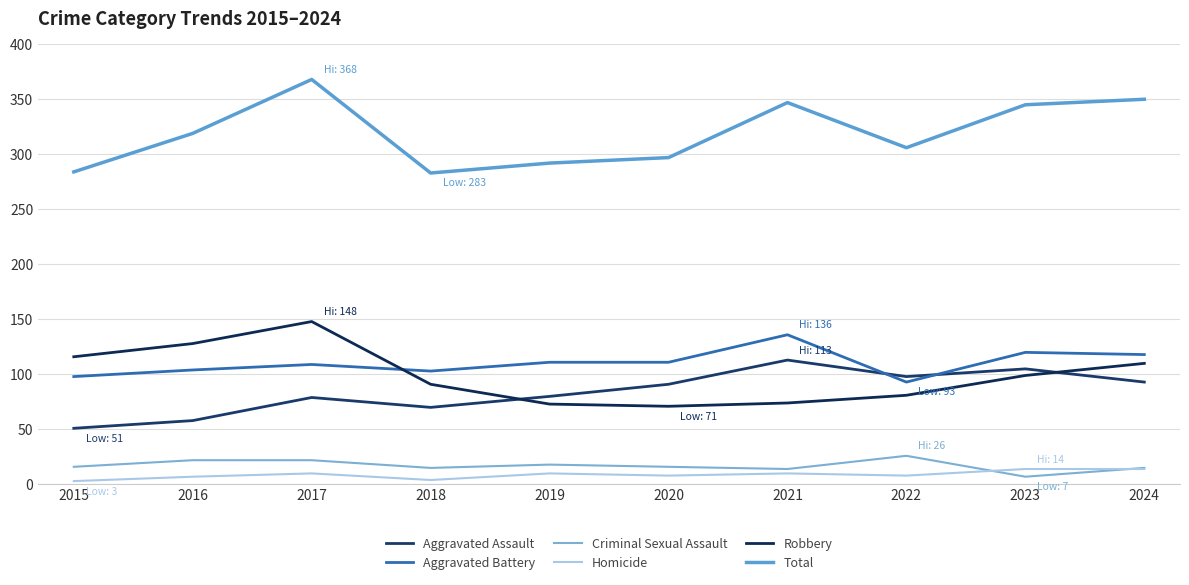

What value does the Total series have at 2021, to the nearest 10?

350